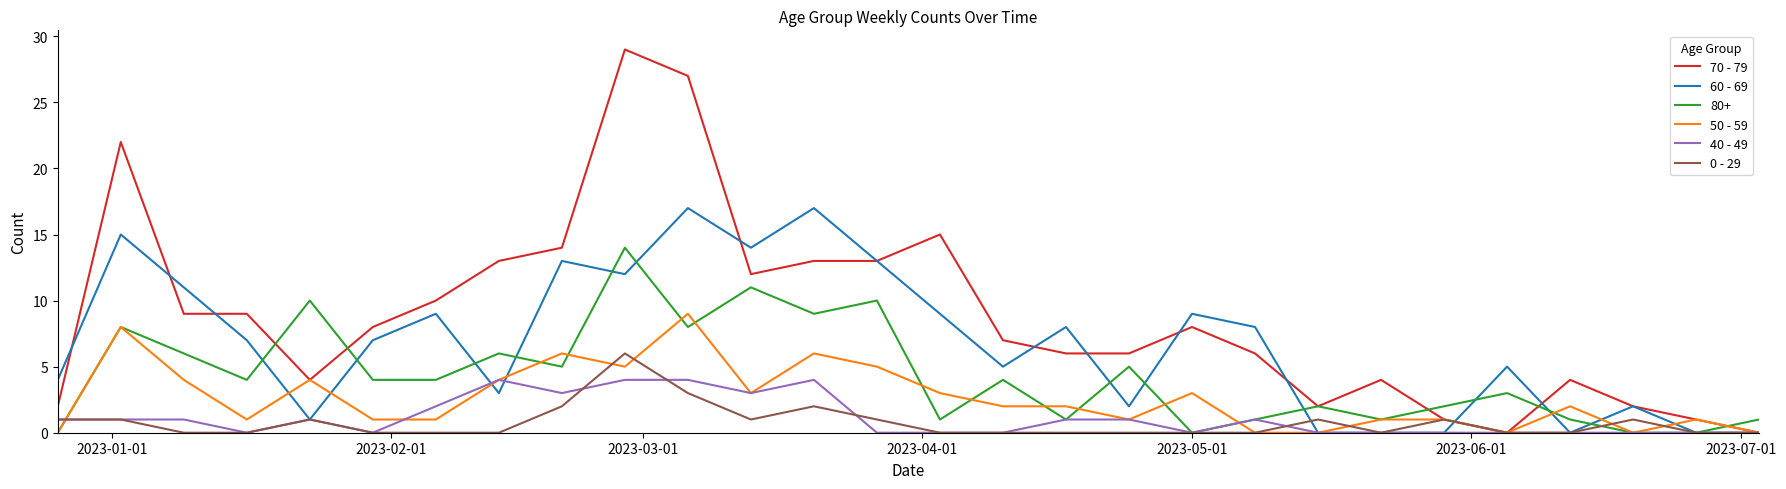

Rank the series by their maximum value, from lowest to highest.

40 - 49, 0 - 29, 50 - 59, 80+, 60 - 69, 70 - 79